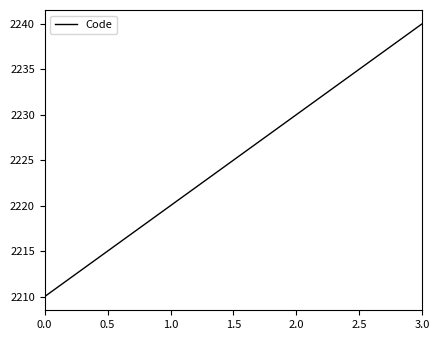

What value does the data have at 1.0, to the nearest 5?

2220